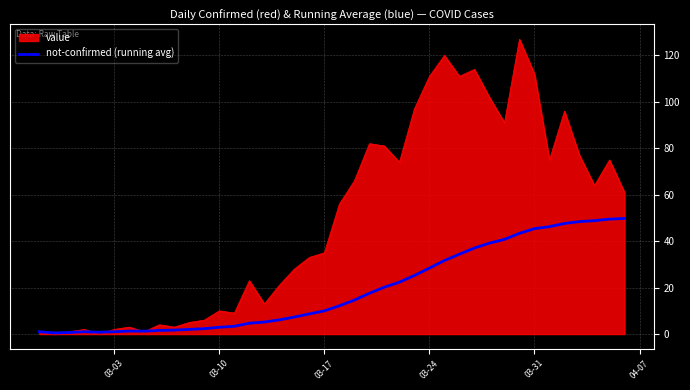

What is the highest value of the not-confirmed (running avg) series?

49.8